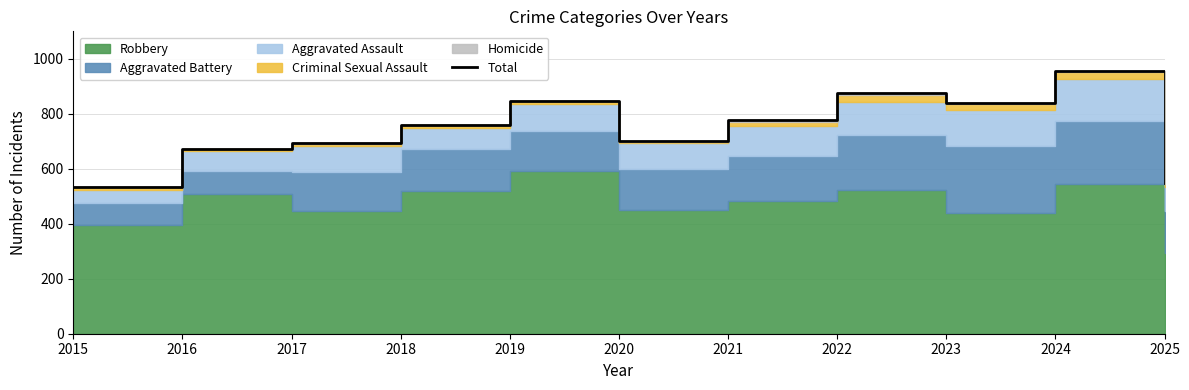

True or false: the data has more than 0 interior local peaks.

True